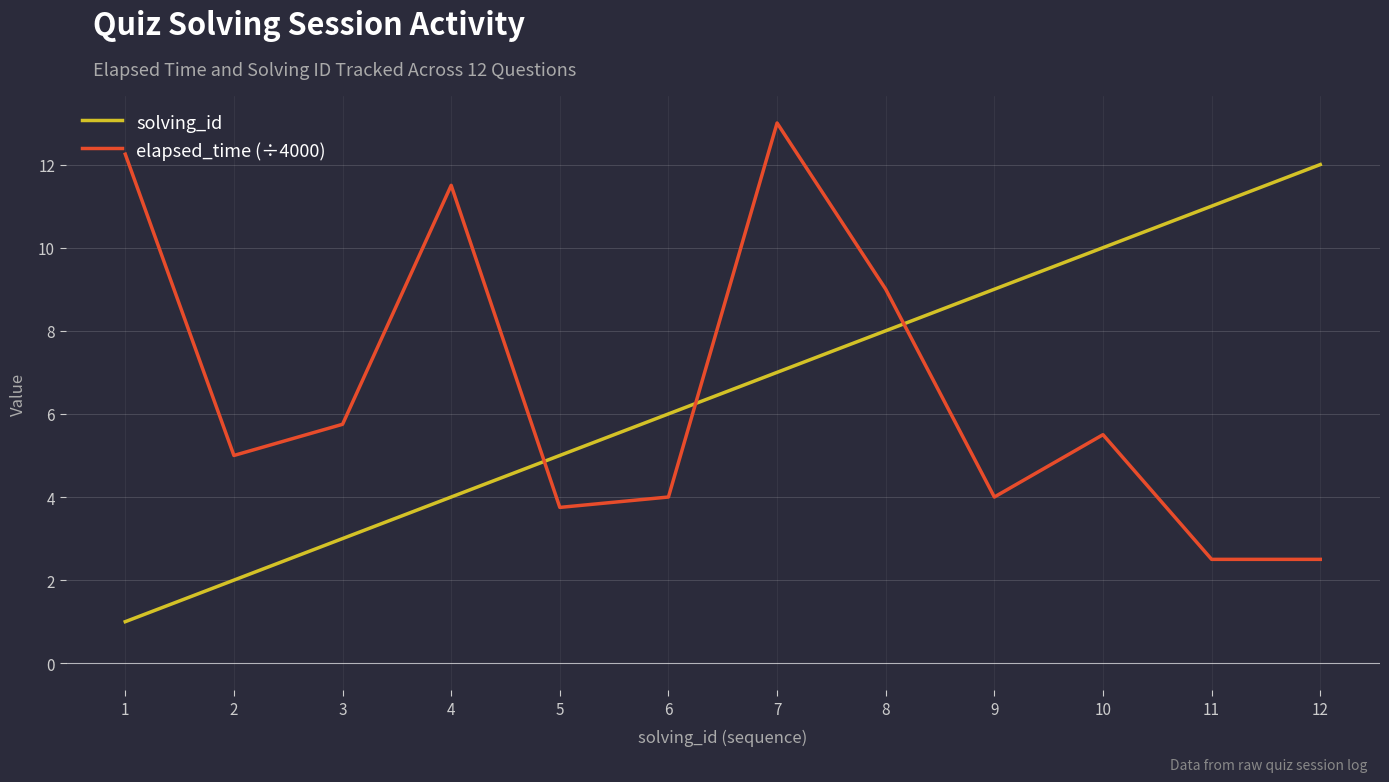

How many lines are shown in the chart?

2